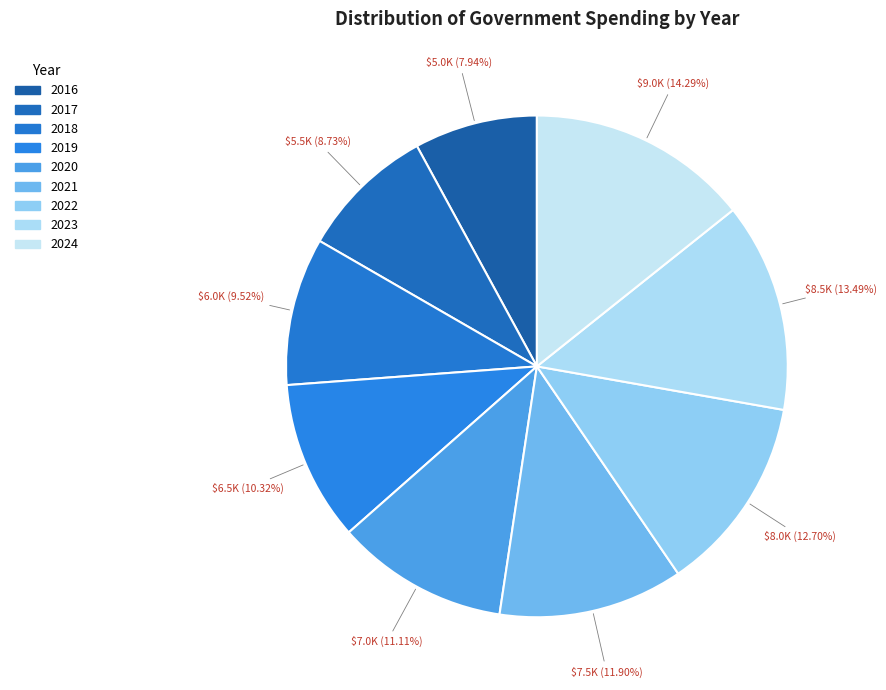

How much of the chart is everything except 2020?

88.9%